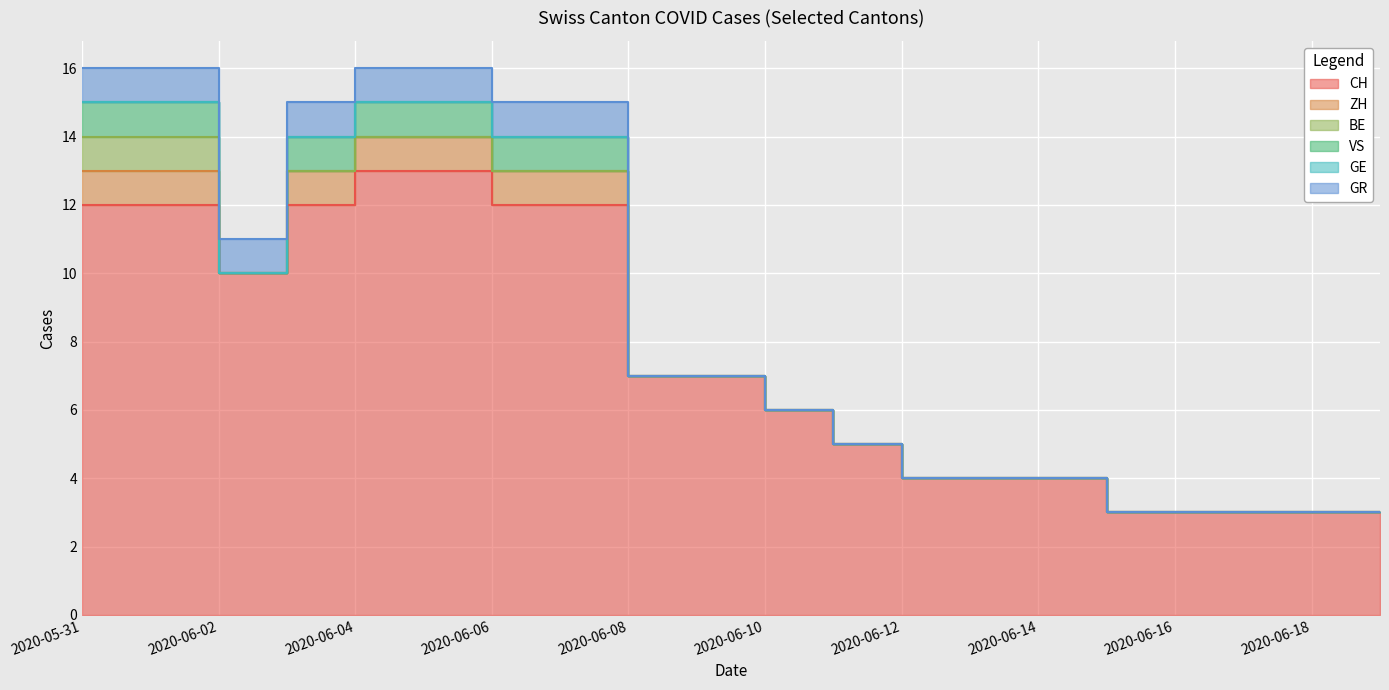

True or false: BE and CH cross at least once.

False